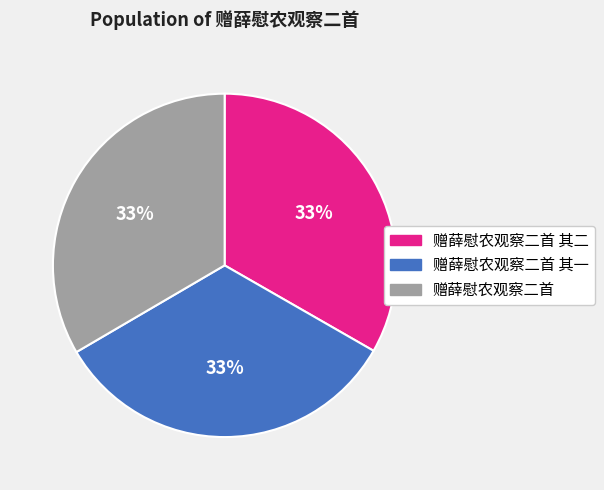

Is there any slice that represents more than half of the pie?

No